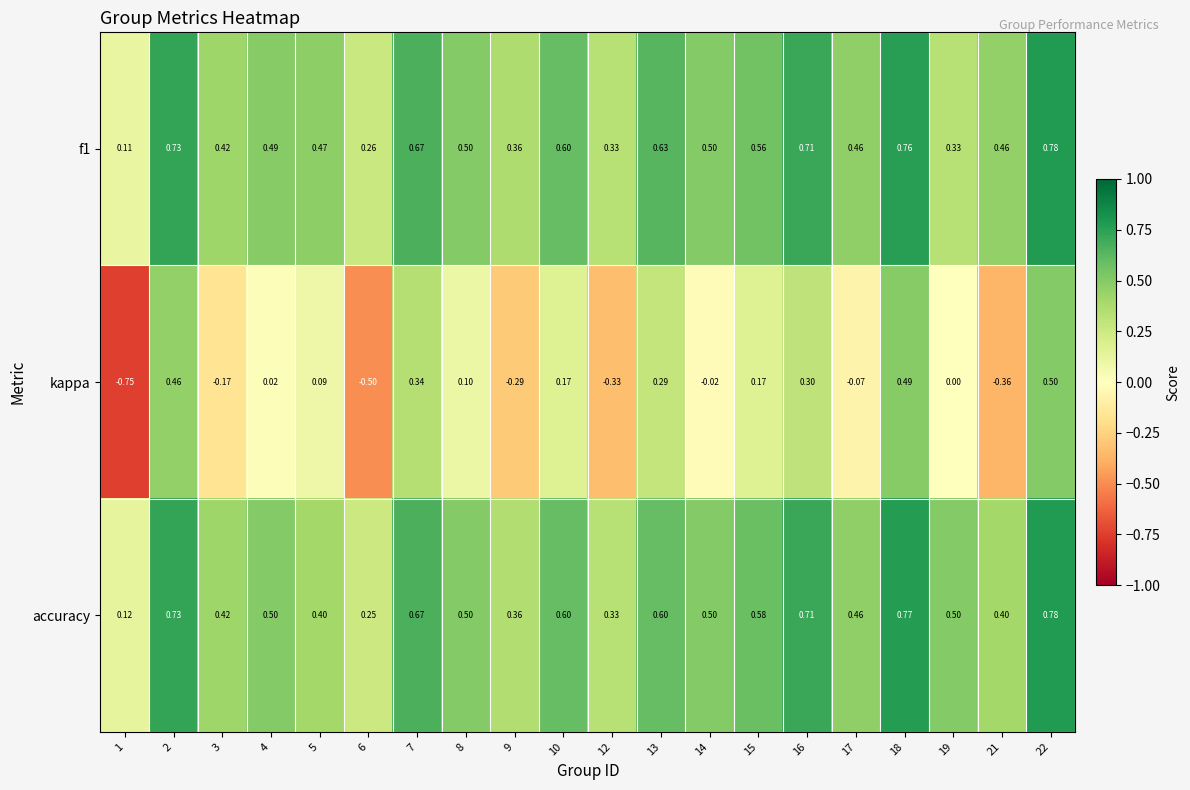

At which category is the sum across all series the highest?

22